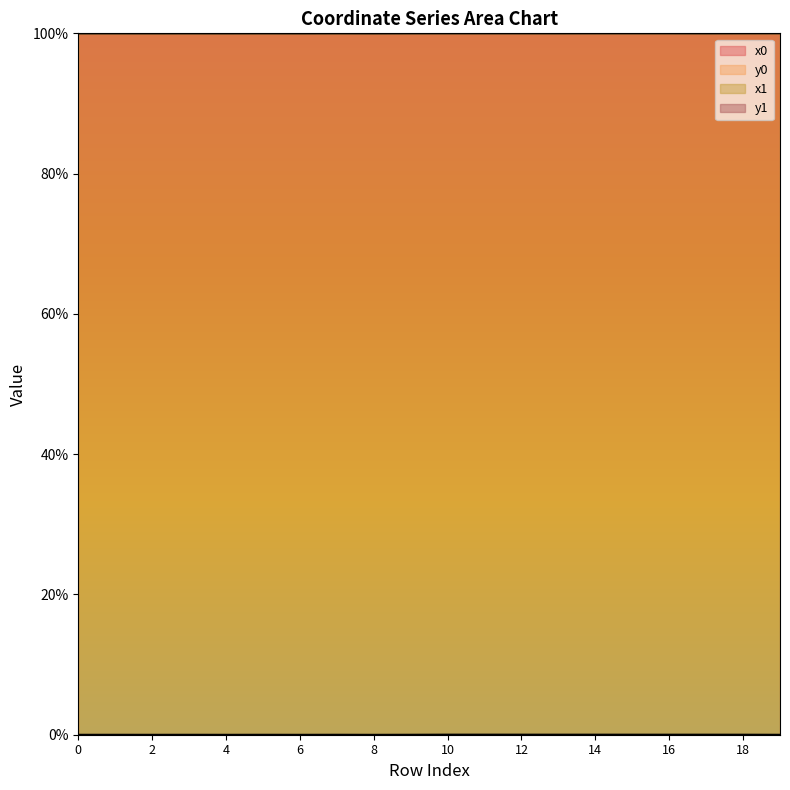

How many interior local peaks does the x1 series have?

7